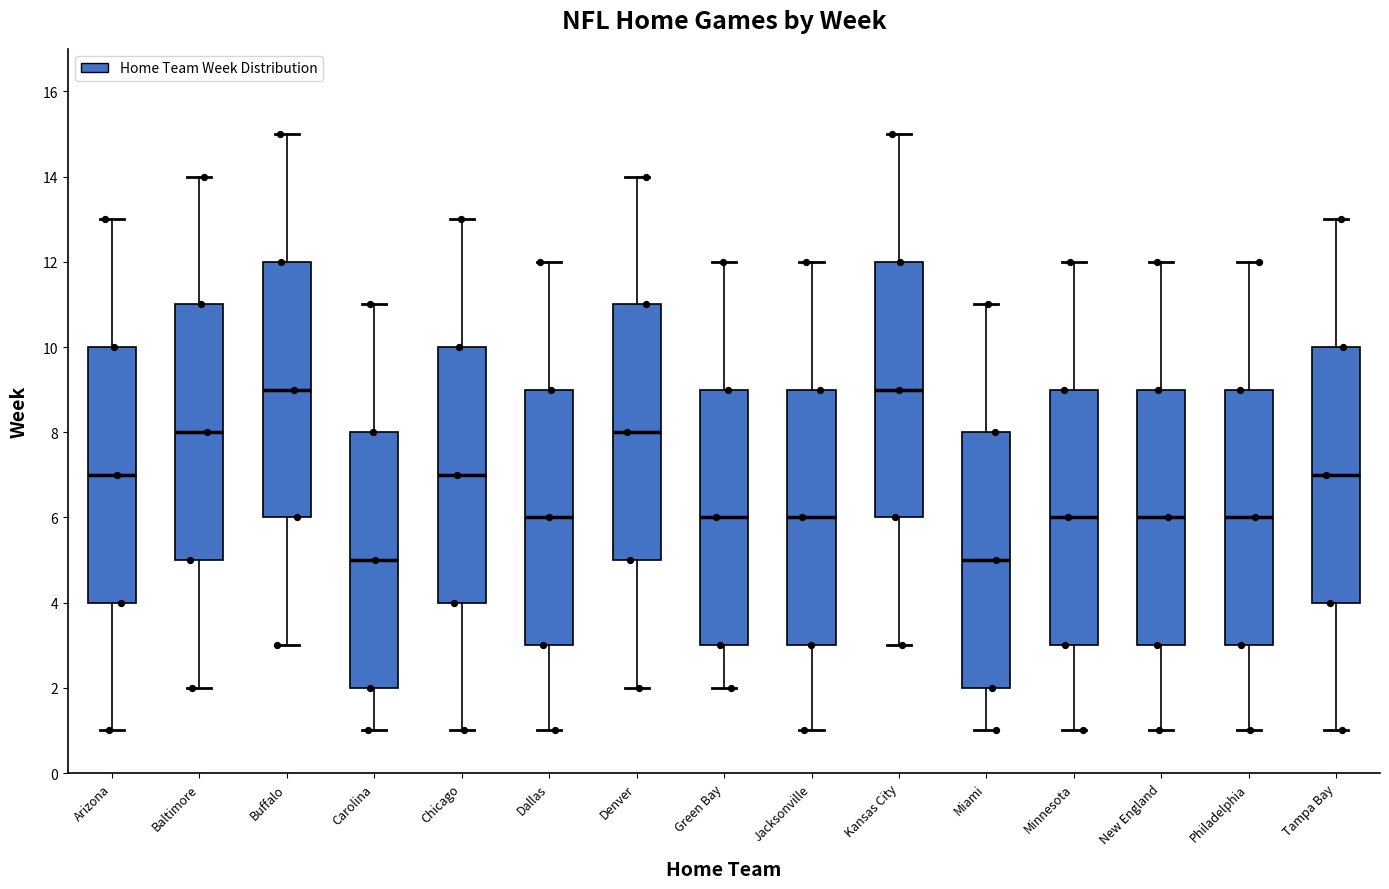

Reading left to right, transcribe this box plot: for each box, give where its median line is, the range the box spans, and where its two whiskers end, as read against the y-axis. The values are not printed on the chart, so give them approximately, as read against the axis.

Arizona: median 7, box 4 to 10, whiskers 1 to 13
Baltimore: median 8, box 5 to 11, whiskers 2 to 14
Buffalo: median 9, box 6 to 12, whiskers 3 to 15
Carolina: median 5, box 2 to 8, whiskers 1 to 11
Chicago: median 7, box 4 to 10, whiskers 1 to 13
Dallas: median 6, box 3 to 9, whiskers 1 to 12
Denver: median 8, box 5 to 11, whiskers 2 to 14
Green Bay: median 6, box 3 to 9, whiskers 2 to 12
Jacksonville: median 6, box 3 to 9, whiskers 1 to 12
Kansas City: median 9, box 6 to 12, whiskers 3 to 15
Miami: median 5, box 2 to 8, whiskers 1 to 11
Minnesota: median 6, box 3 to 9, whiskers 1 to 12
New England: median 6, box 3 to 9, whiskers 1 to 12
Philadelphia: median 6, box 3 to 9, whiskers 1 to 12
Tampa Bay: median 7, box 4 to 10, whiskers 1 to 13